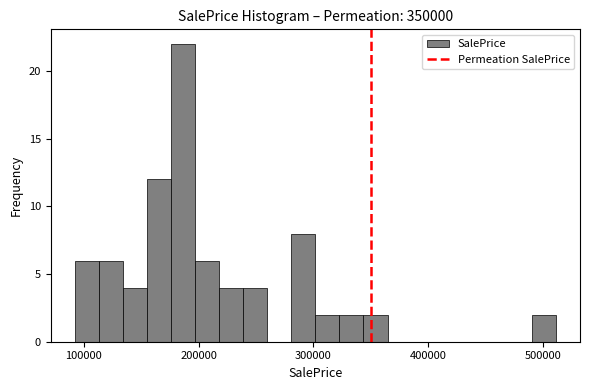

Around what value on the x-axis is the tallest bar? Give the approximate position of its centre, as read against the axis.

190000